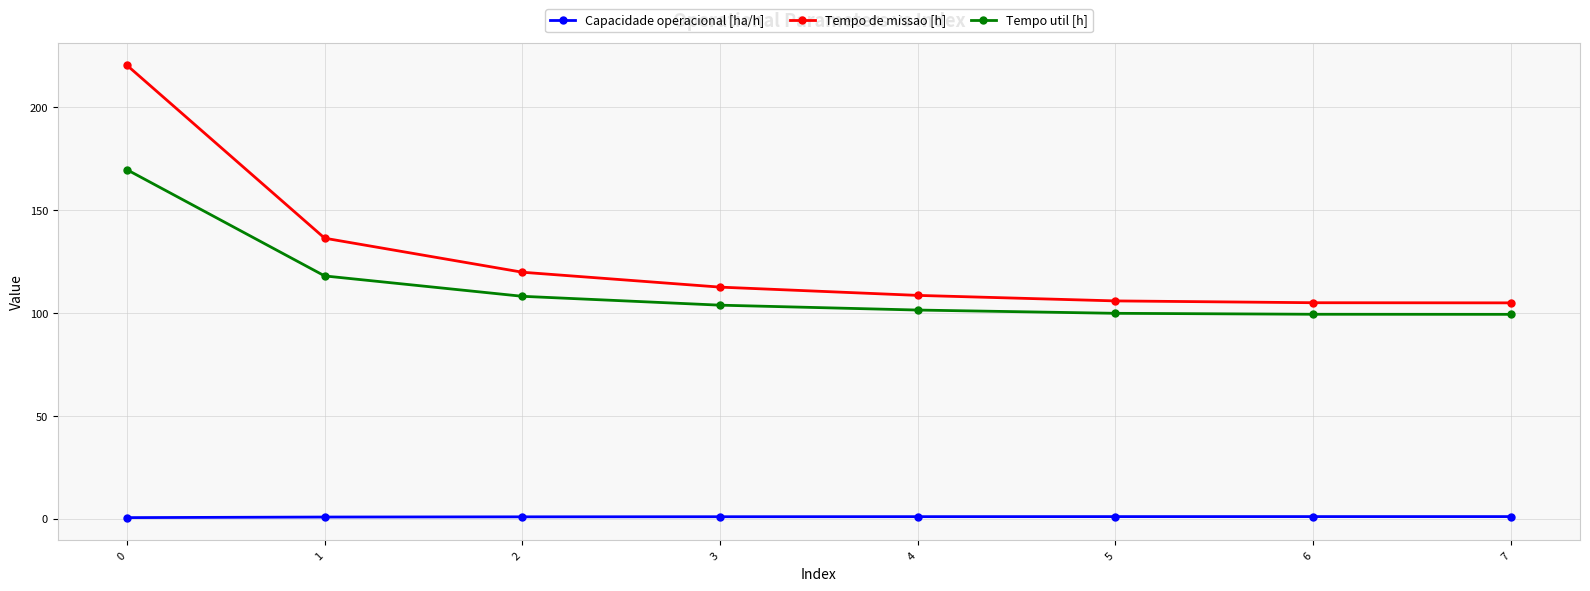

What is the spread (max minus min) of values at 2?

118.9